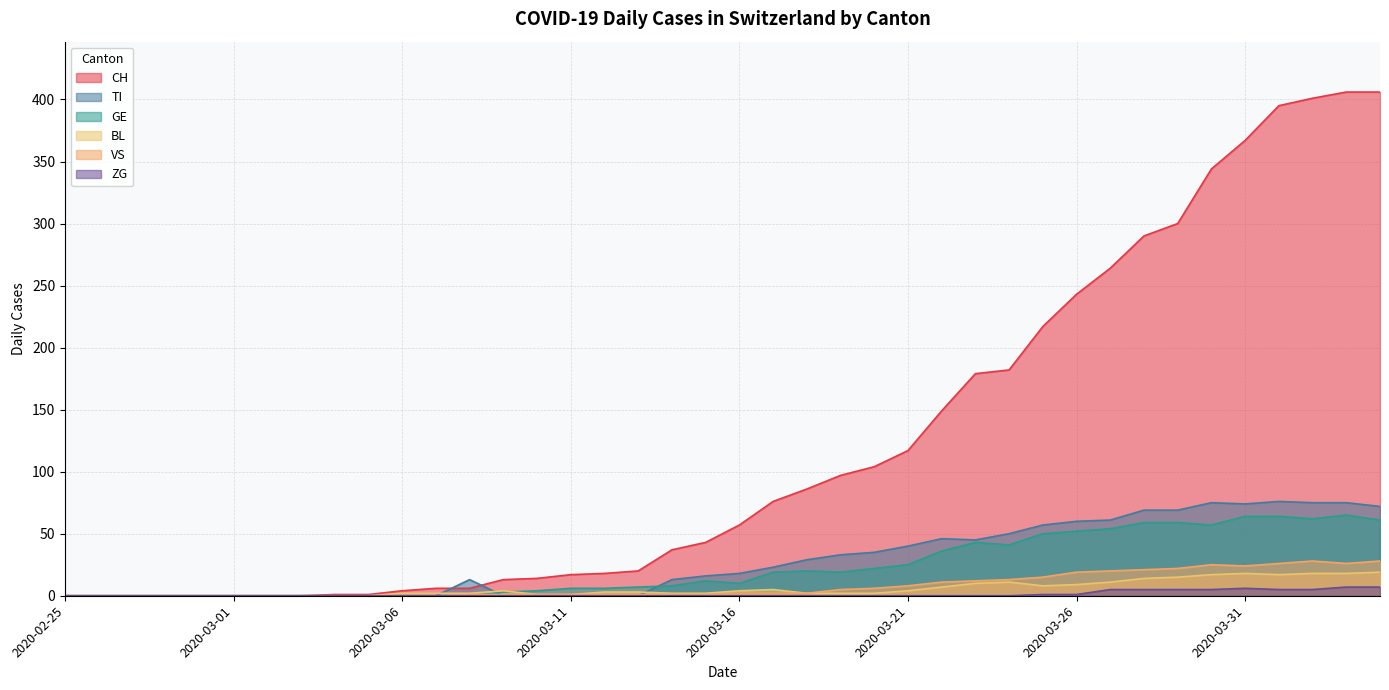

What is the spread (max minus min) of values at 2020-03-10?

14